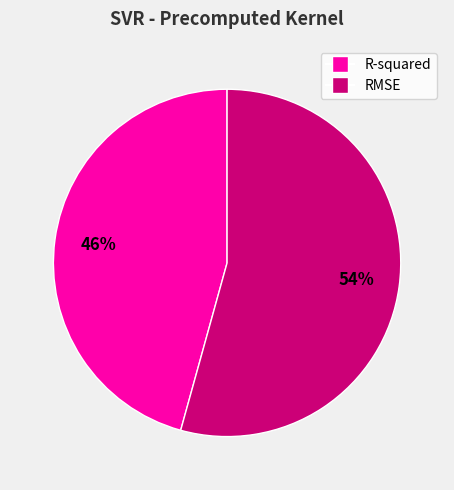

Do RMSE and R-squared together represent more than half of the pie?

Yes